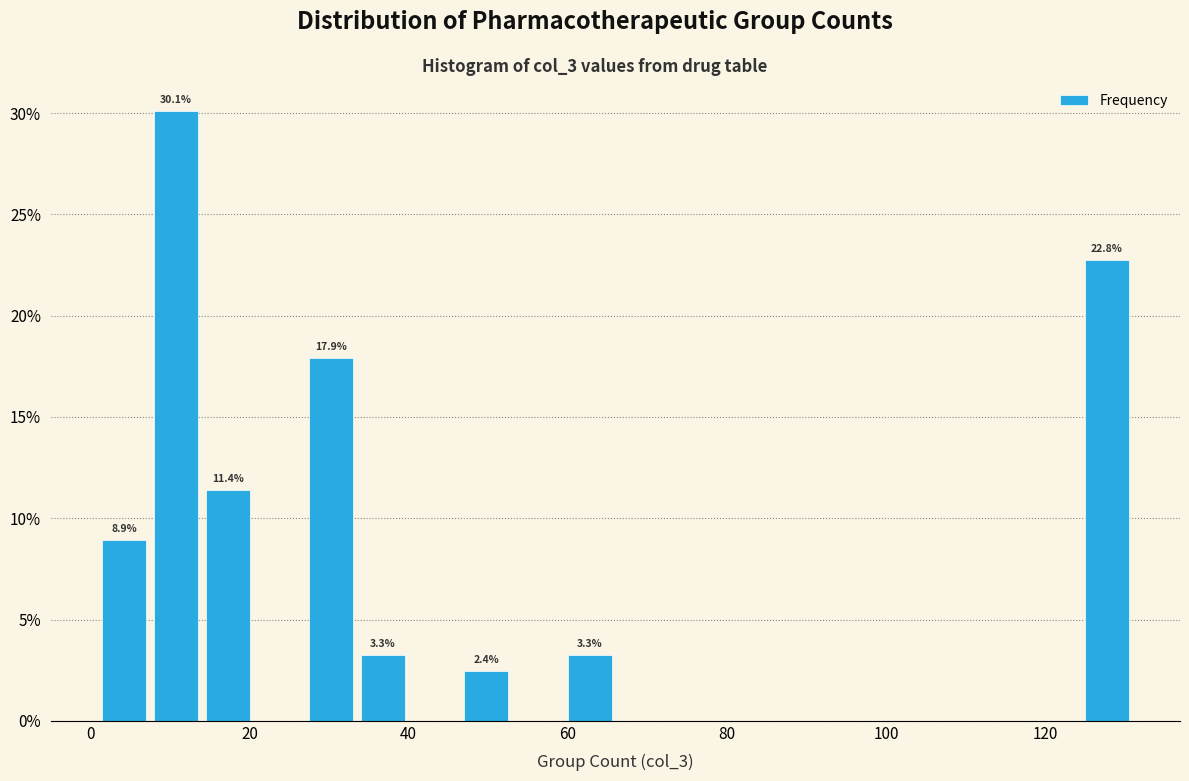

Read against the x-axis, roughly where is the centre of the tallest bar?

10